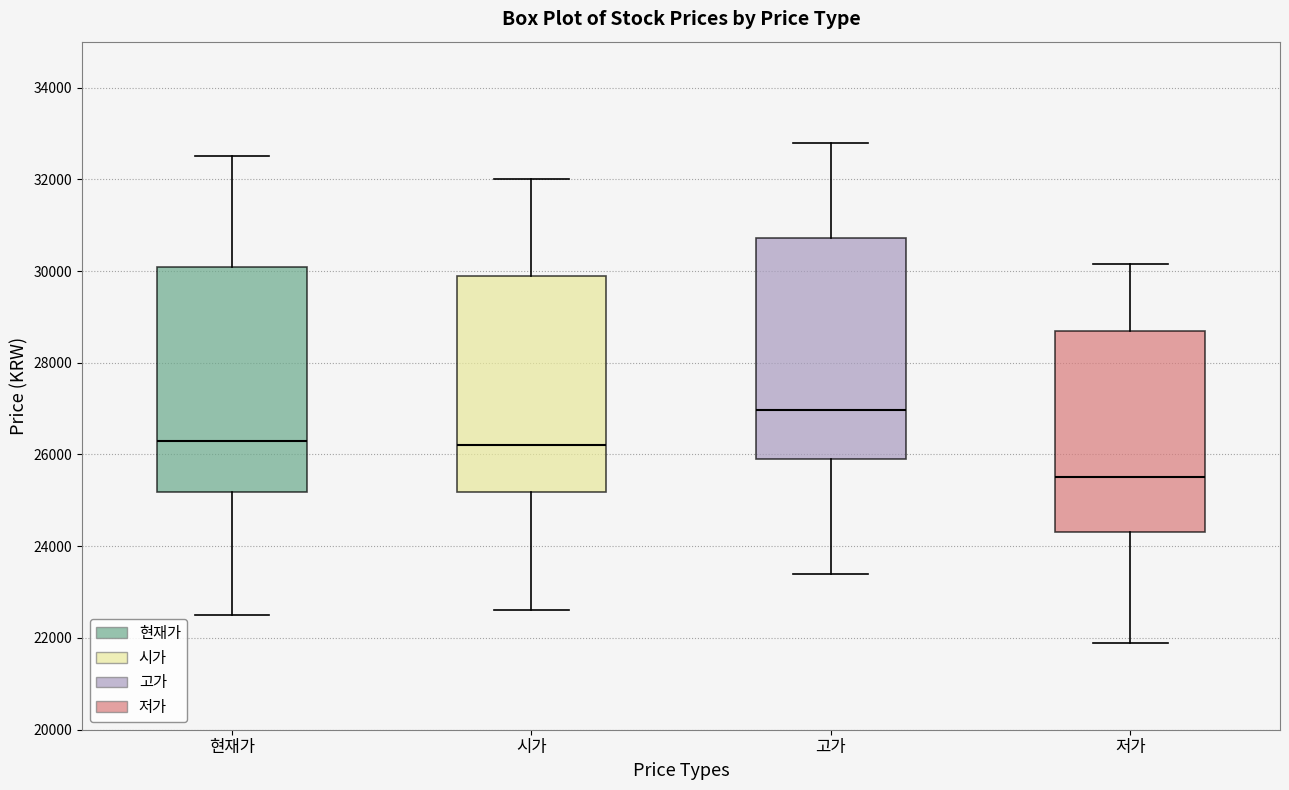

Reading left to right, read every box against the y-axis: the position of its median line, the range the box covers, and the ends of its whiskers. The values are not printed on the chart, so give them approximately, as read against the axis.

현재가: median 26400, box 25200 to 30000, whiskers 22600 to 32600
시가: median 26200, box 25200 to 29800, whiskers 22600 to 32000
고가: median 27000, box 26000 to 30800, whiskers 23400 to 32800
저가: median 25600, box 24400 to 28600, whiskers 22000 to 30200